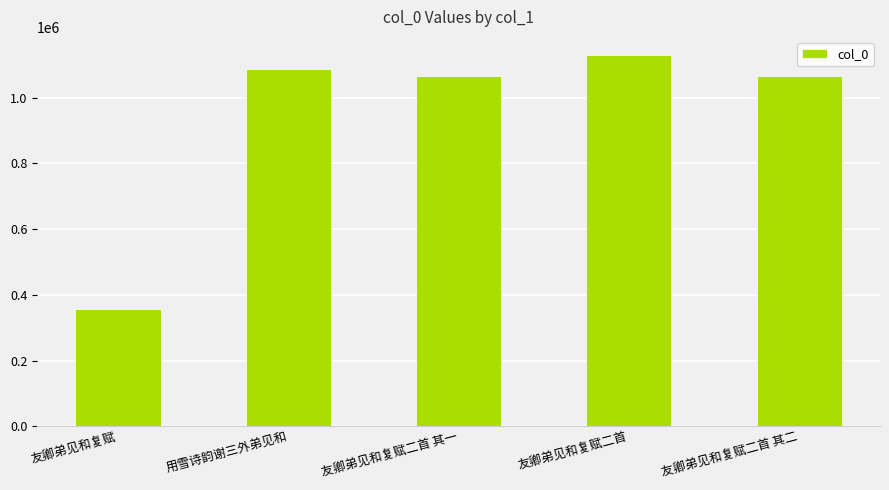

What is the ratio of the value at 友卿弟见和复赋二首 其二 to the value at 友卿弟见和复赋二首 其一?

1.0